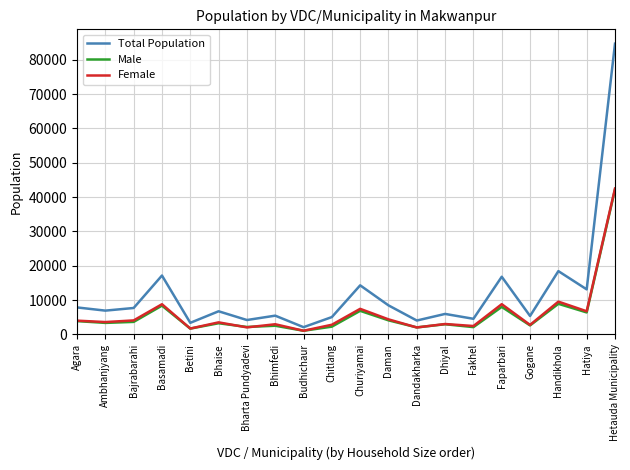

Between Bajrabarahi and Basamadi, which series saw the biggest shift?

Total Population